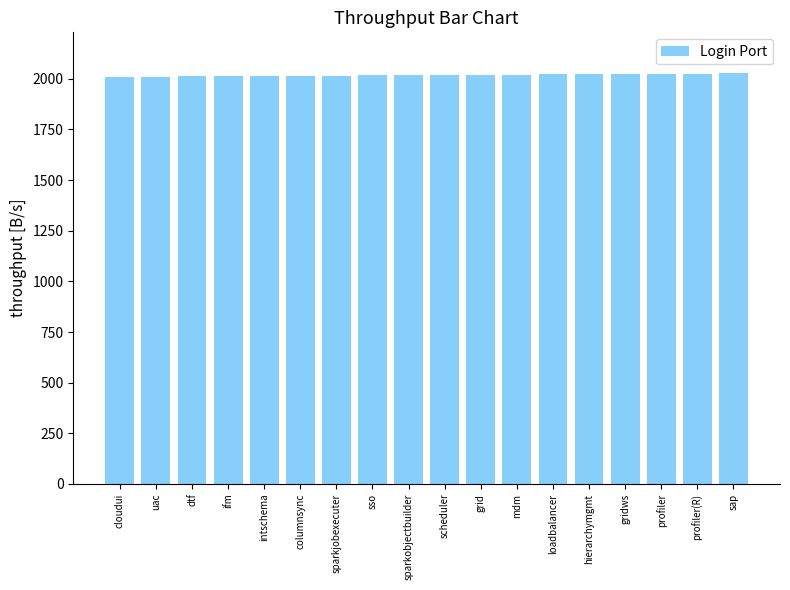

What is the value of the 10th bar from the left?

2019